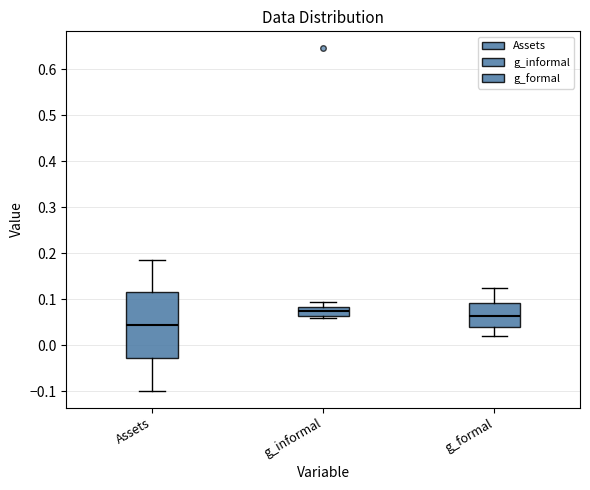

Where is the lower edge of the box for g_informal on the y-axis? The values are not printed on the chart, so give them approximately, as read against the axis.

0.06